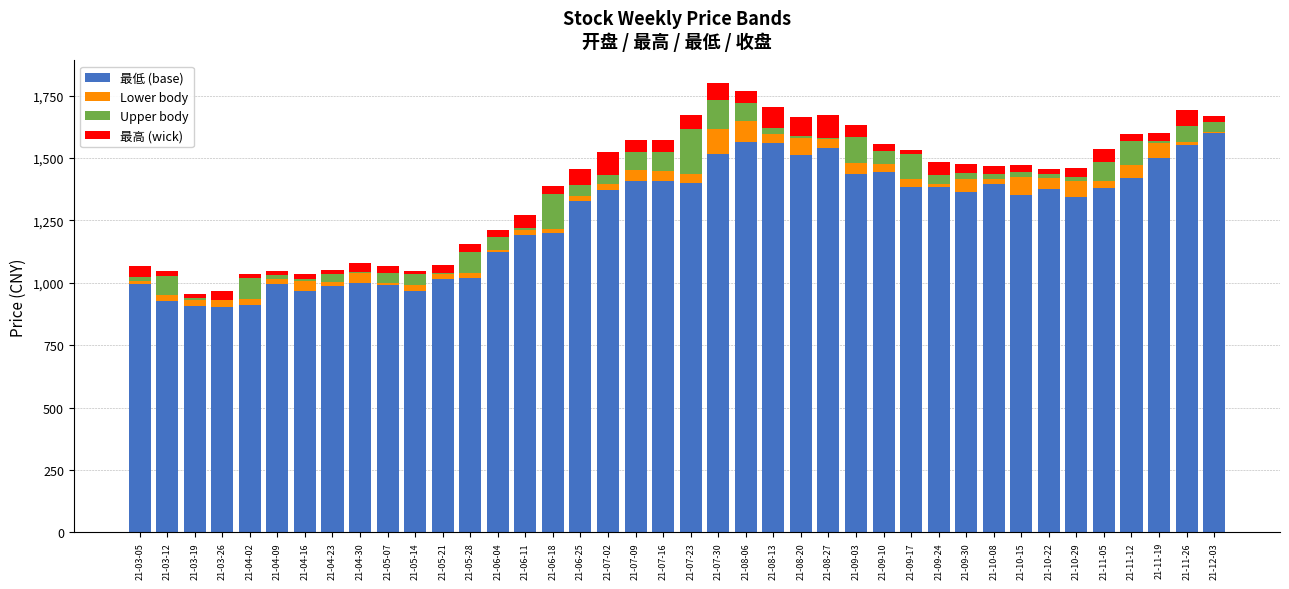

What is the highest value of the 最低 (base) series?

1601.8